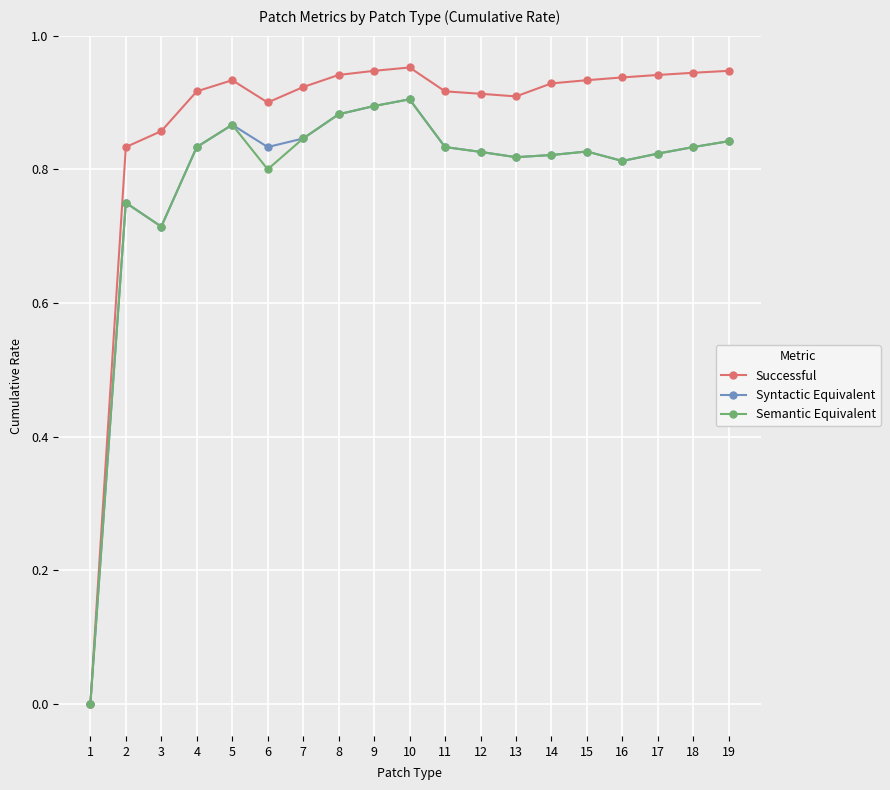

The value of Successful at 16 is 0.9. True or false?

True